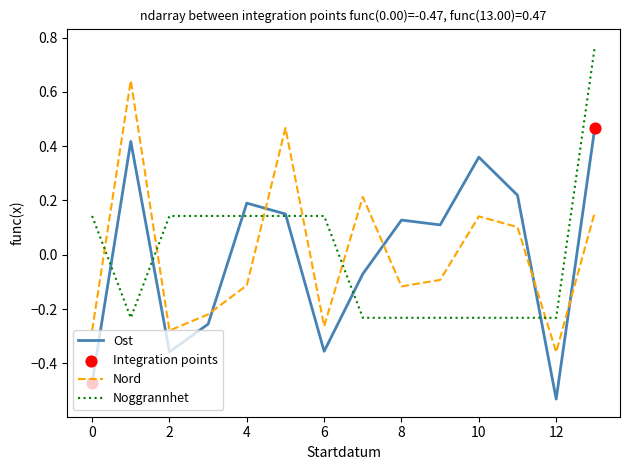

List the series in order of their peak value, lowest first.

Ost, Nord, Noggrannhet